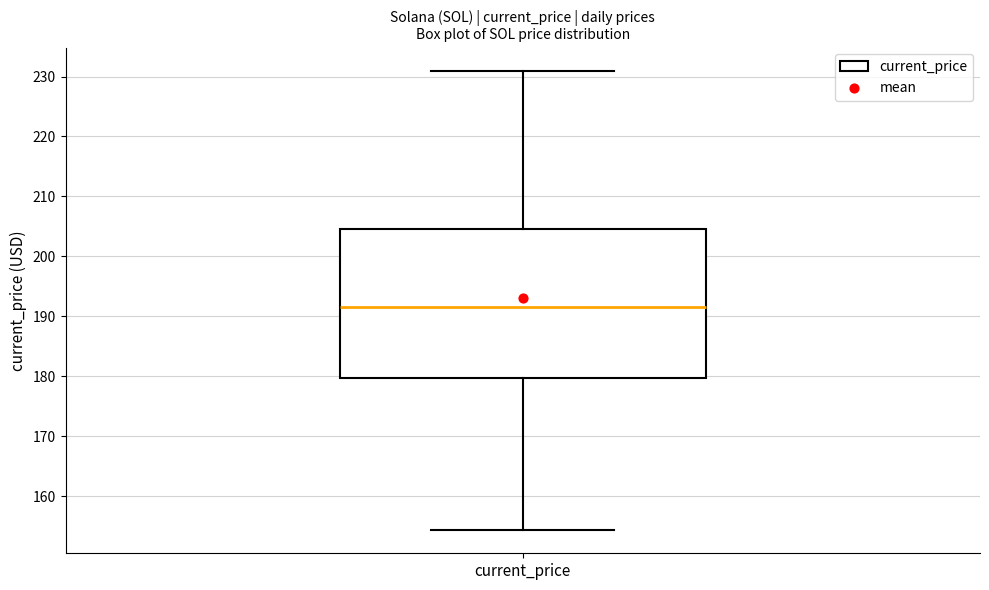

Where does the median line of the box for current_price sit on the y-axis? The values are not printed on the chart, so give them approximately, as read against the axis.

192